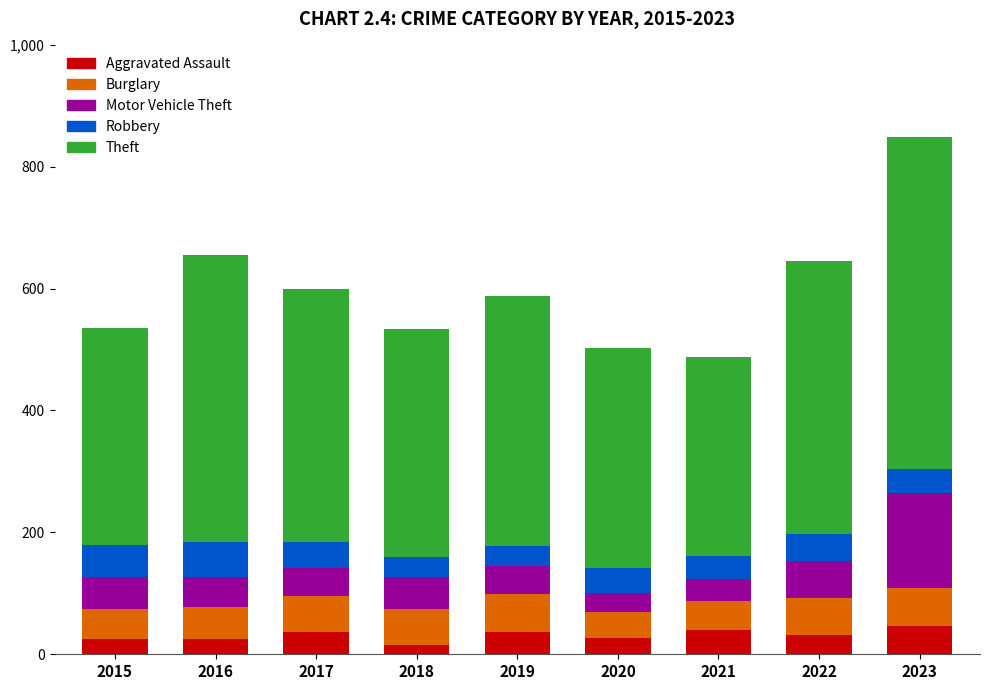

Read the Aggravated Assault value at 2019.

37